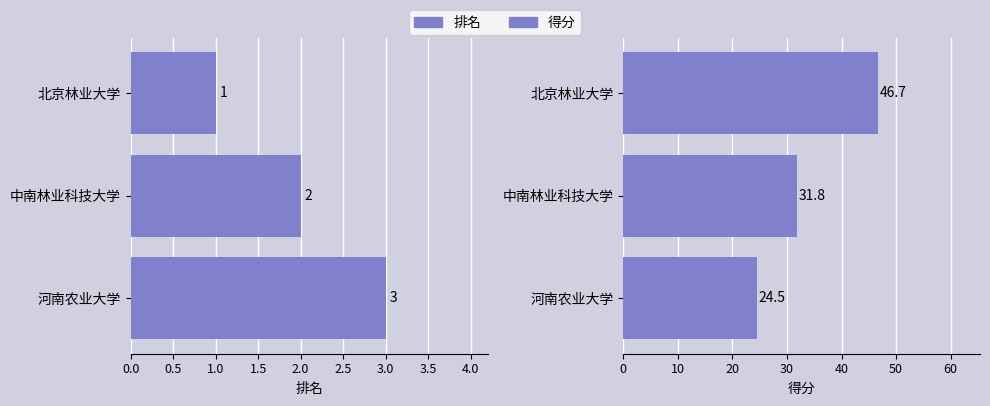

Is the value of 得分 at 中南林业科技大学 greater than the value of 排名 at 中南林业科技大学?

Yes